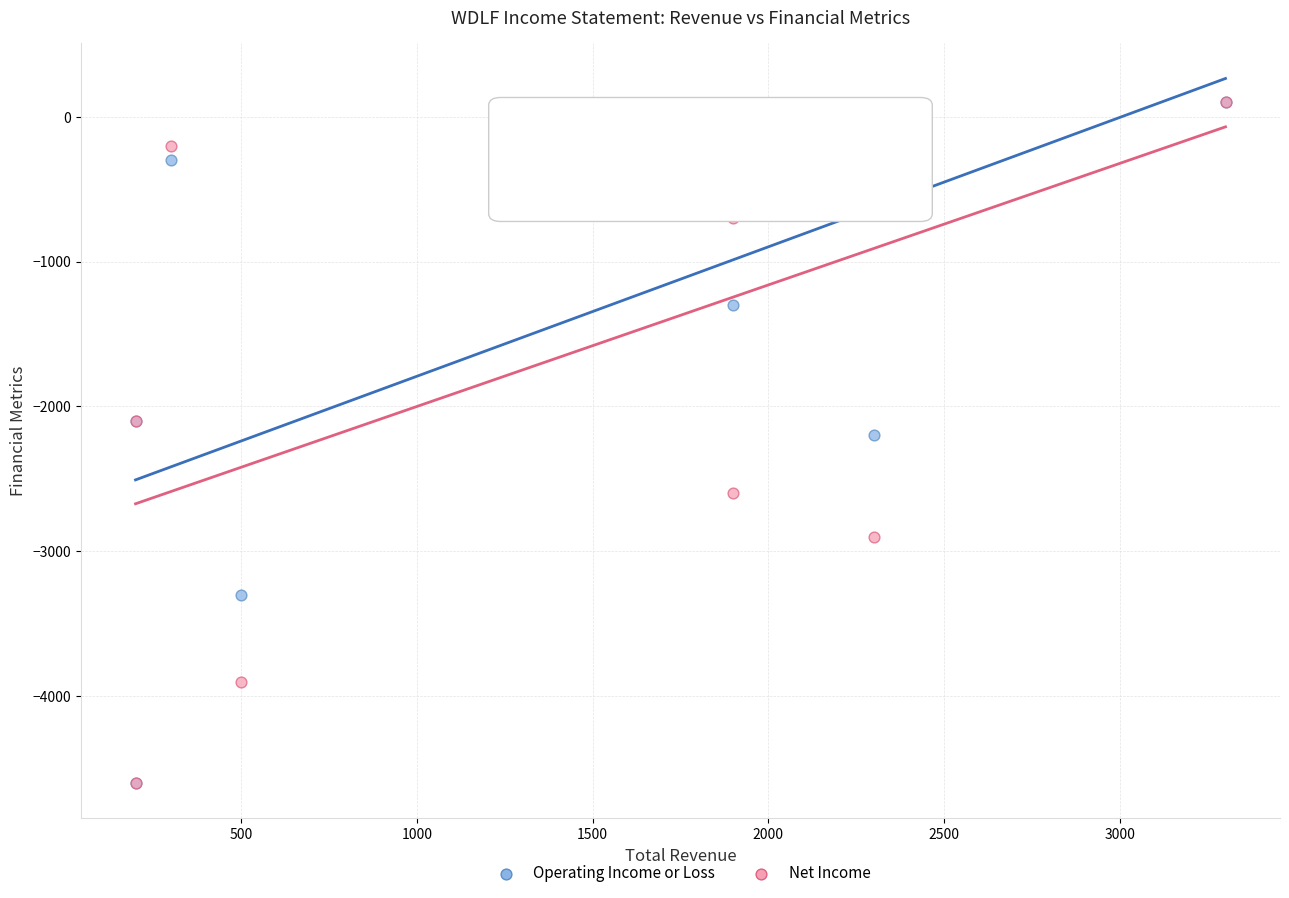

What are all the series names shown in the legend?

Operating Income or Loss, Net Income